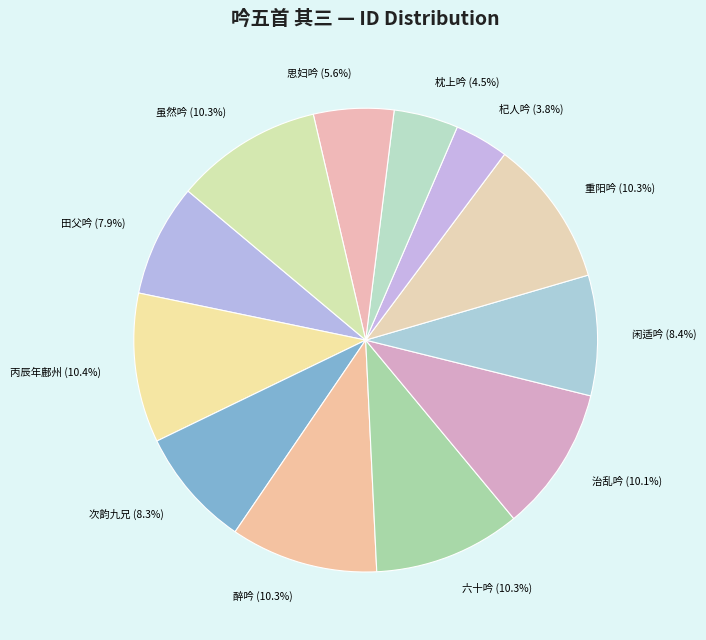

Which category has the smallest portion of the pie?

杞人吟 (3.8%)